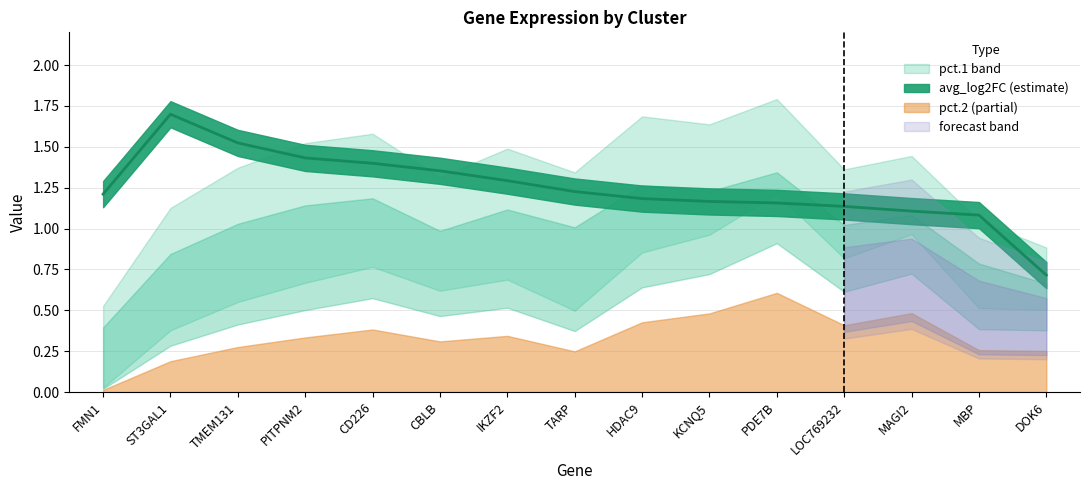

List the series in order of their overall mean, lowest first.

pct.2, pct.1, avg_log2FC